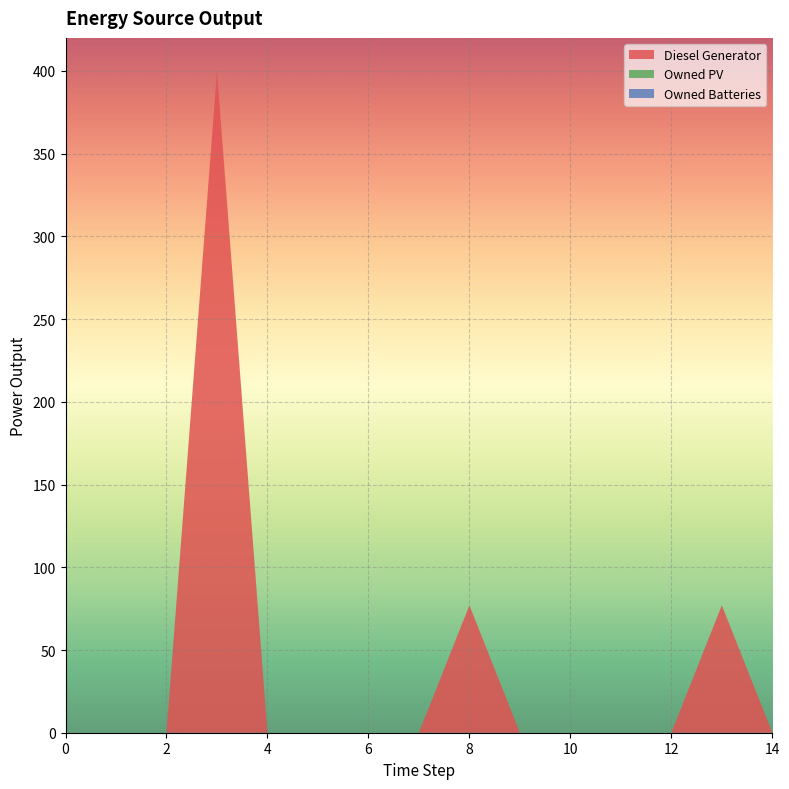

Reading left to right, extract all data points from this chart.

Diesel Generator: 0=0.0	1=0.0	2=0.0	3=400.0	4=0.0	5=0.0	6=0.0	7=0.0	8=77.0	9=0.0	10=0.0	11=0.0	12=0.0	13=77.0	14=0.0
Owned PV: 0=0.0	1=0.0	2=0.0	3=0.0	4=0.0	5=0.0	6=0.0	7=0.0	8=0.0	9=0.0	10=0.0	11=0.0	12=0.0	13=0.0	14=0.0
Owned Batteries: 0=0.0	1=0.0	2=0.0	3=0.0	4=0.0	5=0.0	6=0.0	7=0.0	8=0.0	9=0.0	10=0.0	11=0.0	12=0.0	13=0.0	14=0.0